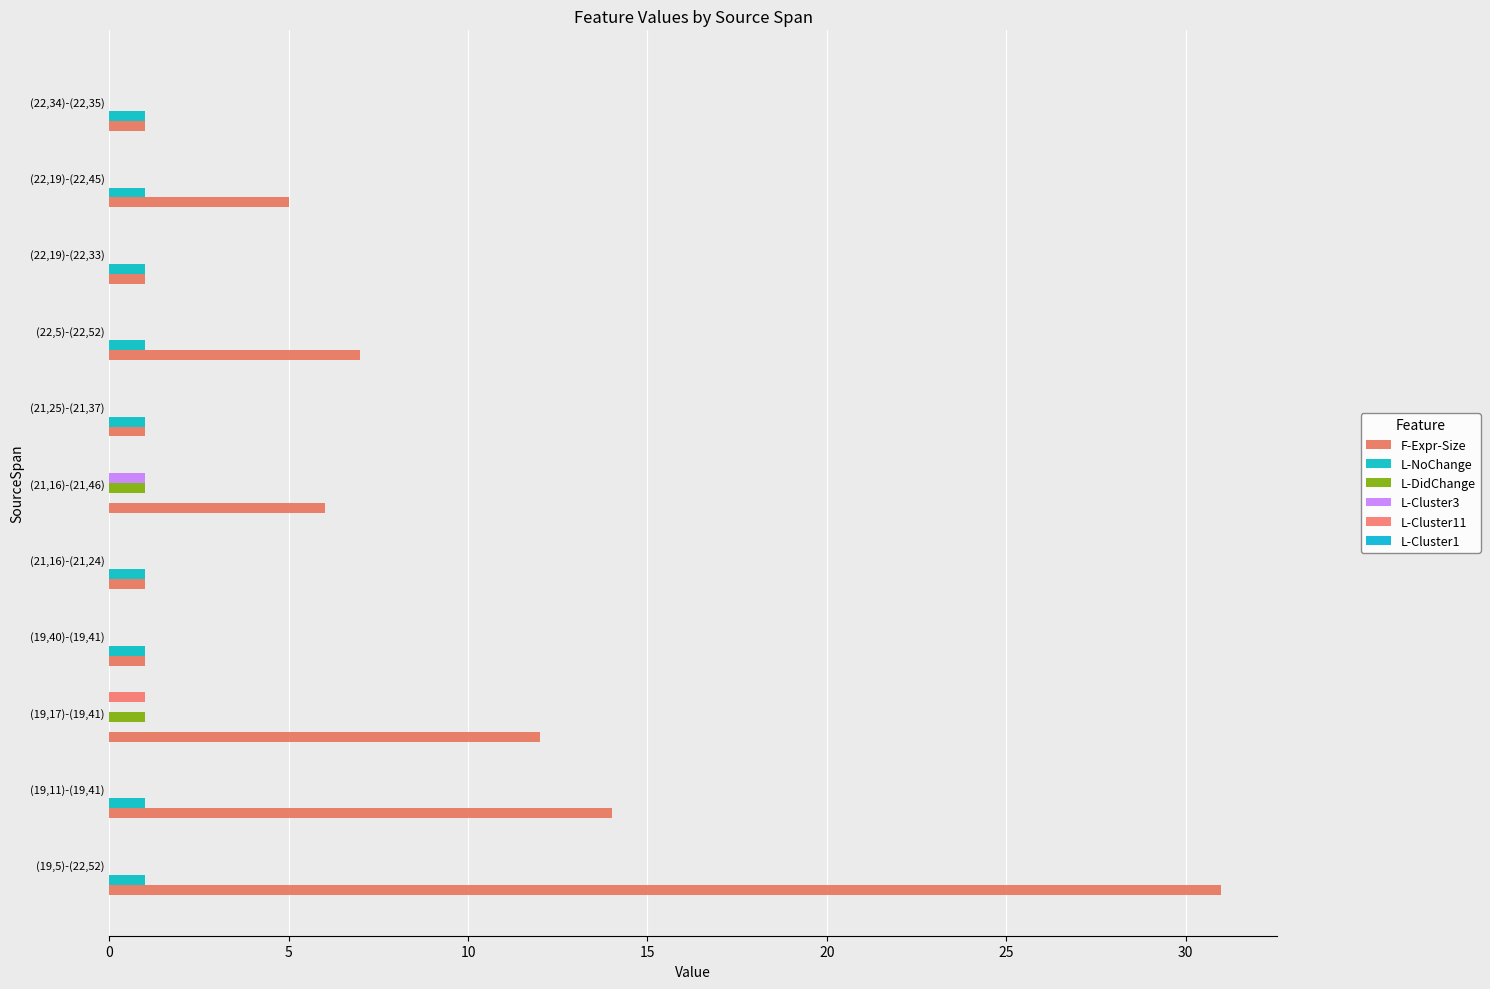

What is the greatest value displayed?

31